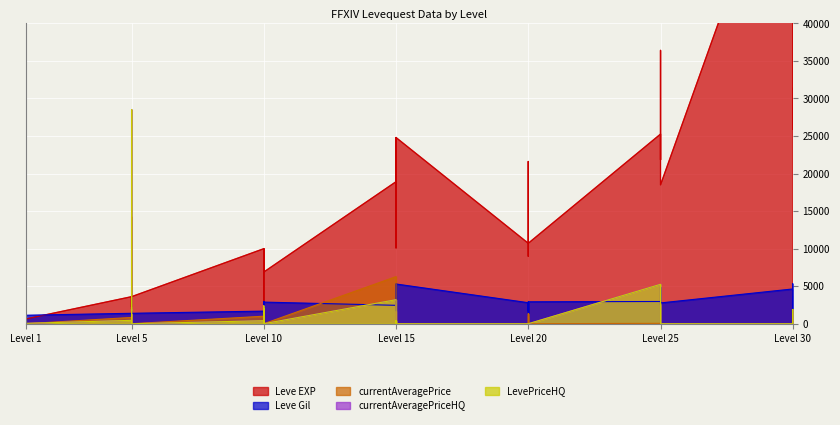

Which series ends up on top after the final intersection of LevePriceHQ and Leve EXP?

Leve EXP